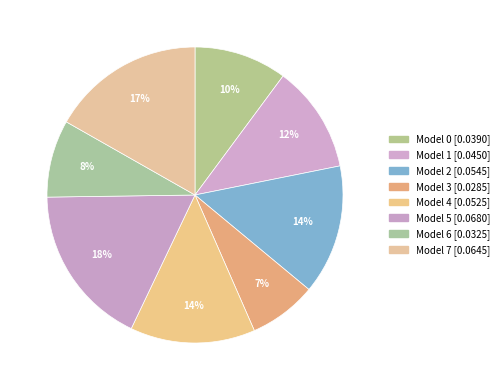

Which category has the smallest portion of the pie?

3